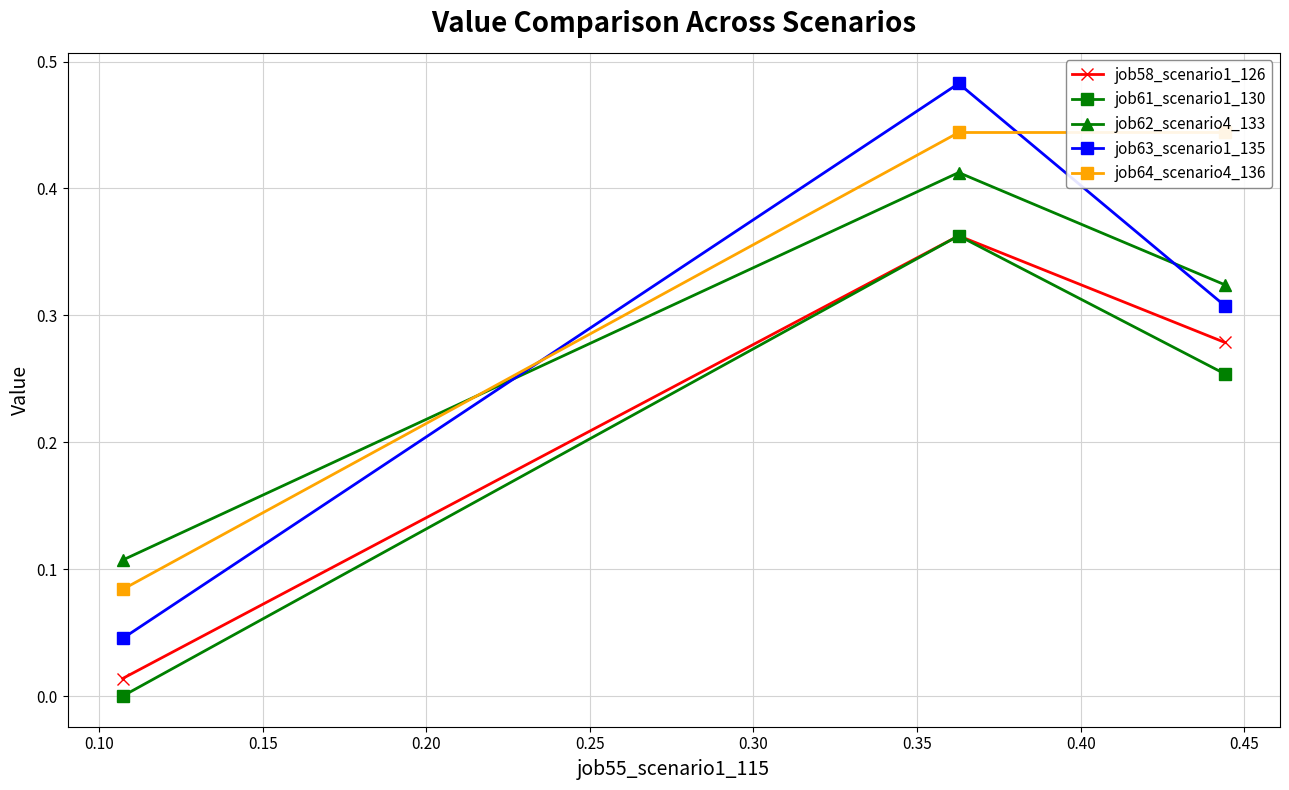

What is the sum of all job61_scenario1_130 values?

0.6